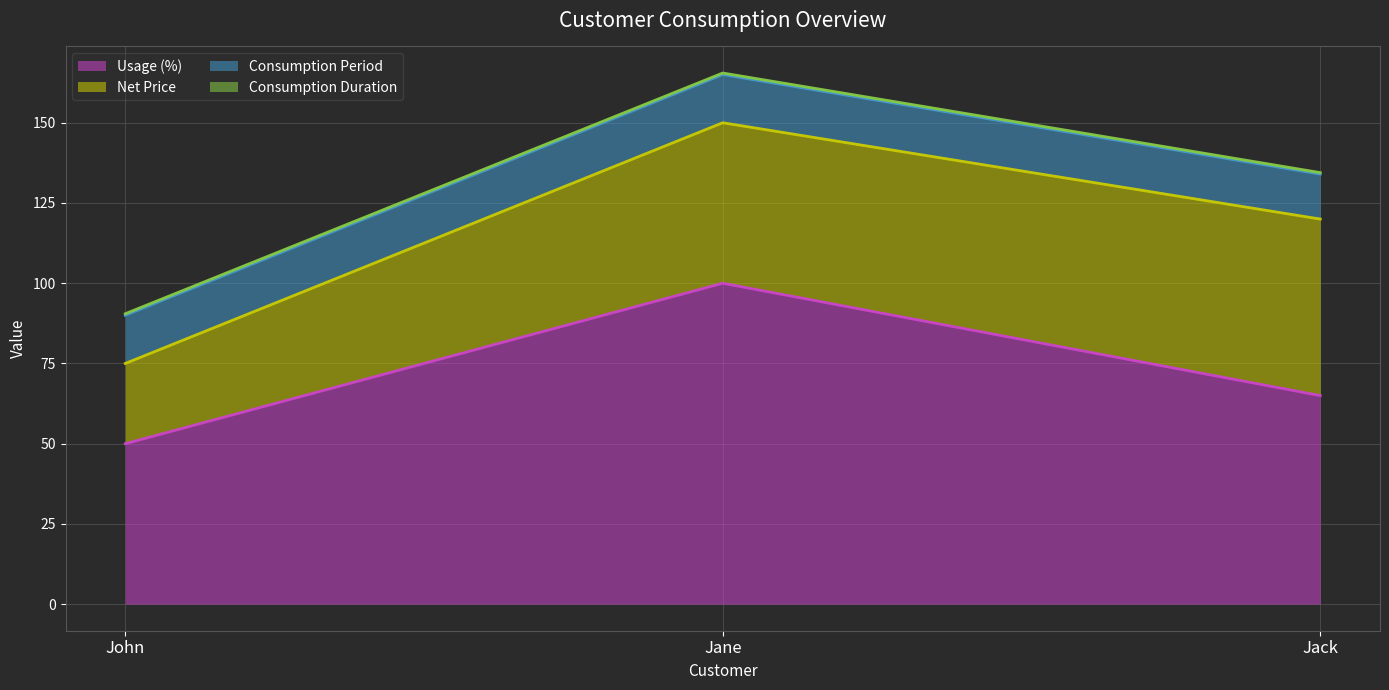

The Usage (%) series shows 100.0 at Jane. True or false?

True